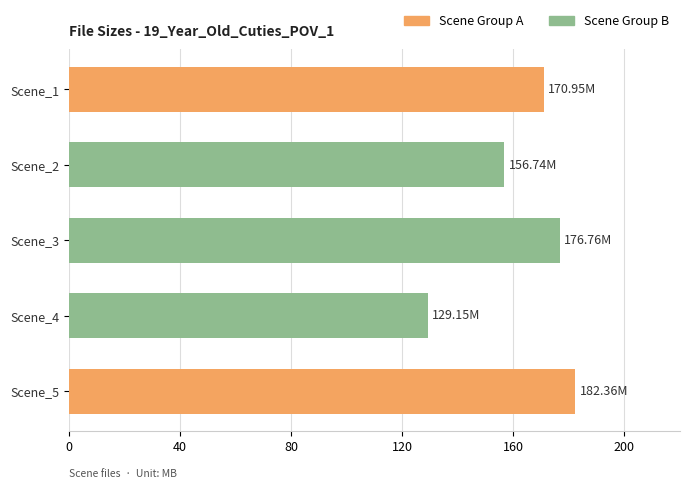

Rank the categories by value from lowest to highest.

Scene_4, Scene_2, Scene_1, Scene_3, Scene_5